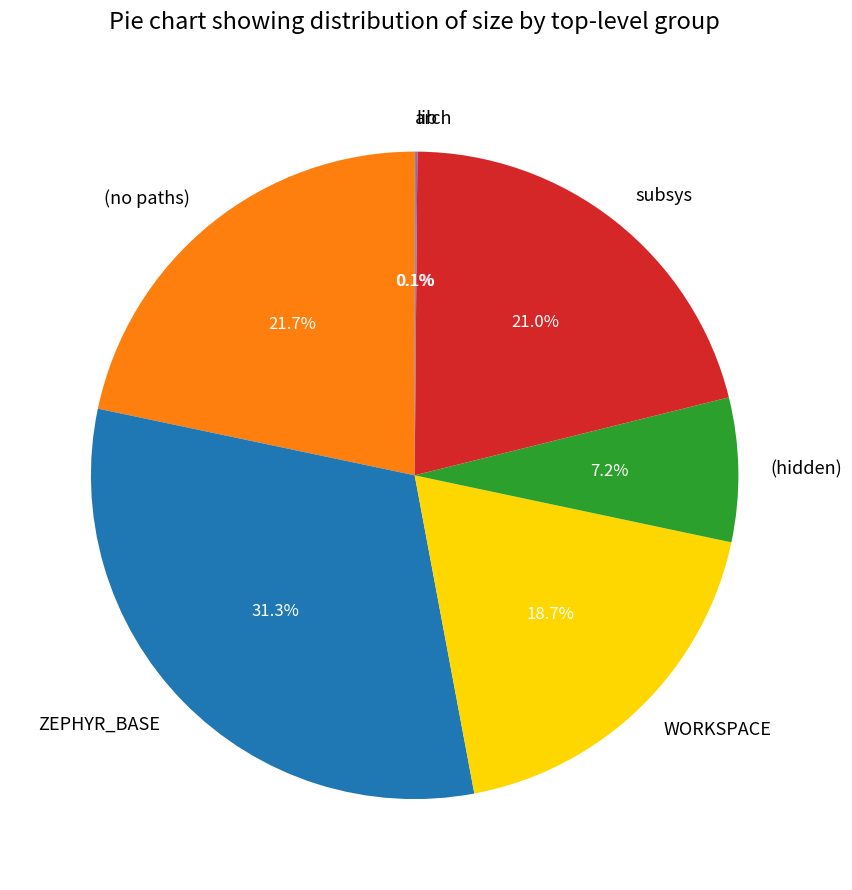

Is it true that WORKSPACE is 19% of the pie?

True